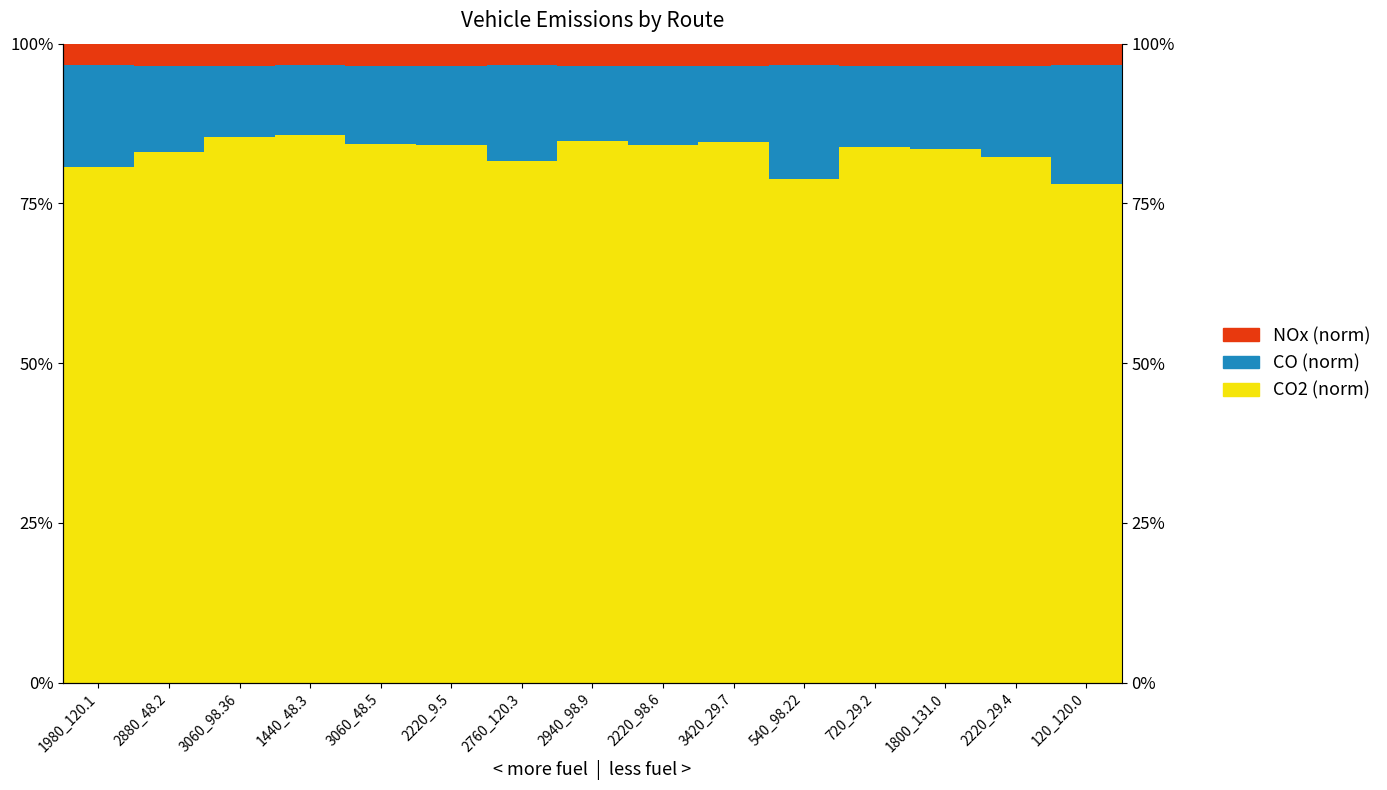

At which label is CO (norm) closest to 14?

2220_29.4